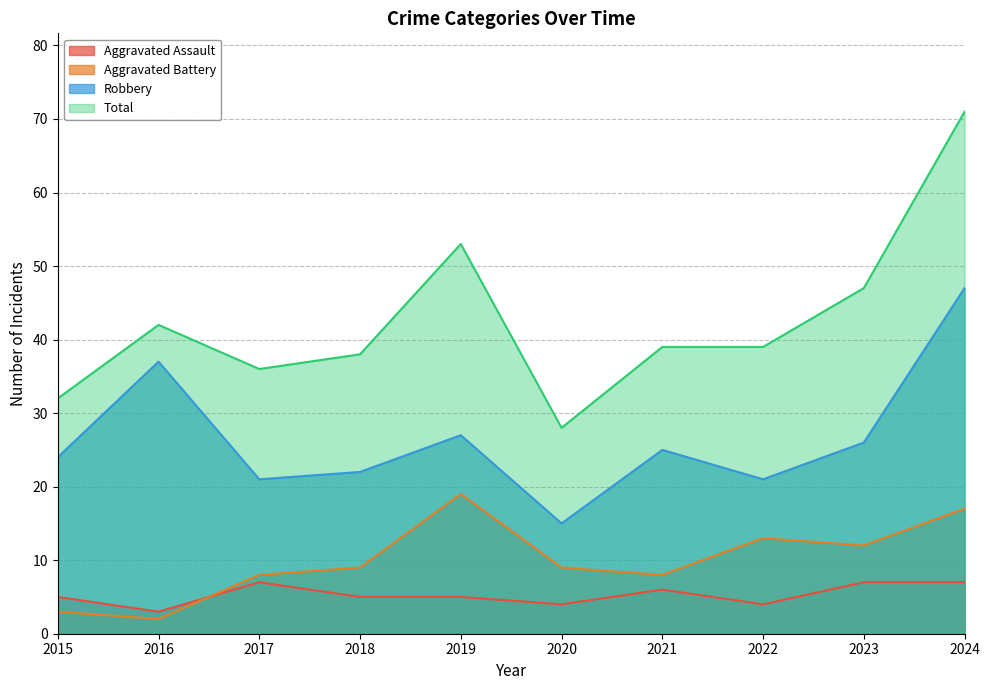

Which category has the lowest value in the Aggravated Battery series?

2016